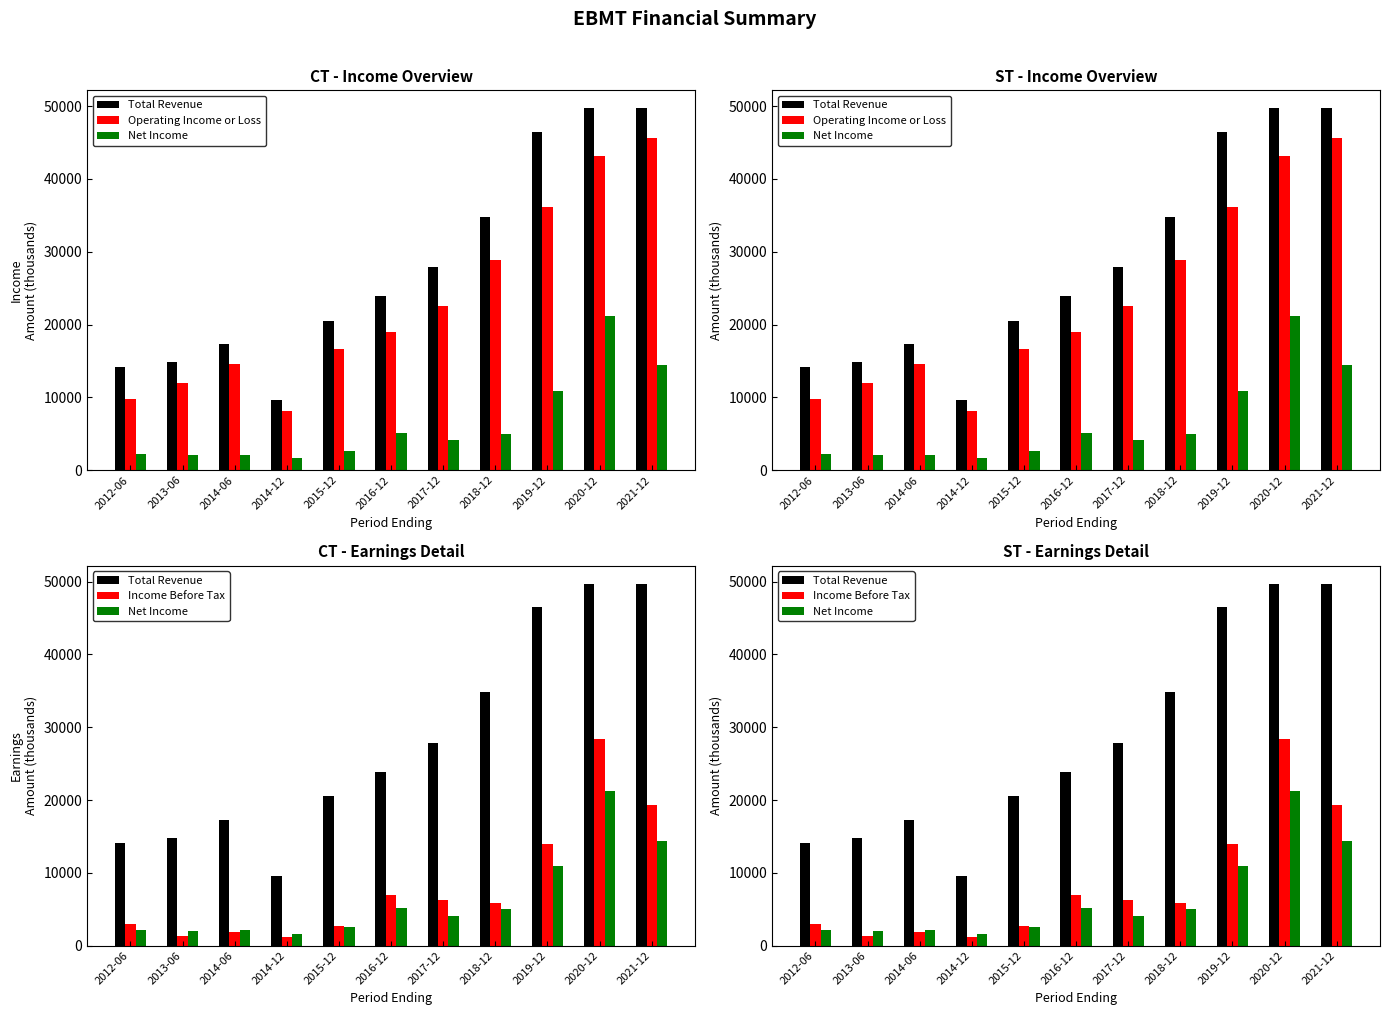

Which series changed the most between 2012-06 and 2018-12?

Total Revenue